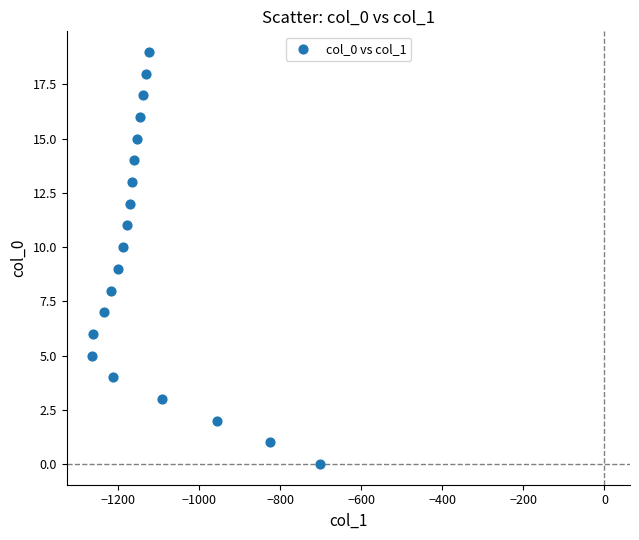

What is the range of Y values (max minus min)?

19